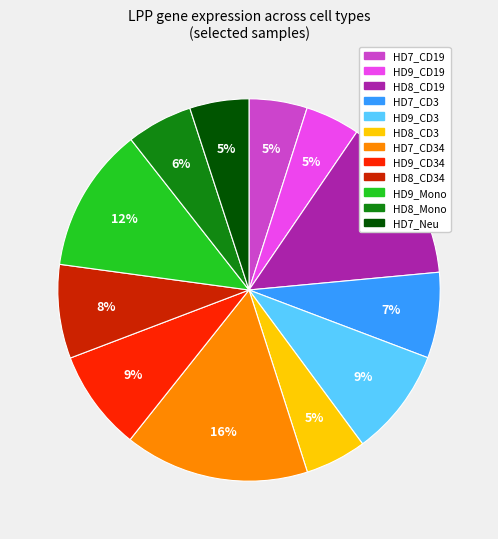

Is there a majority slice in this chart?

No